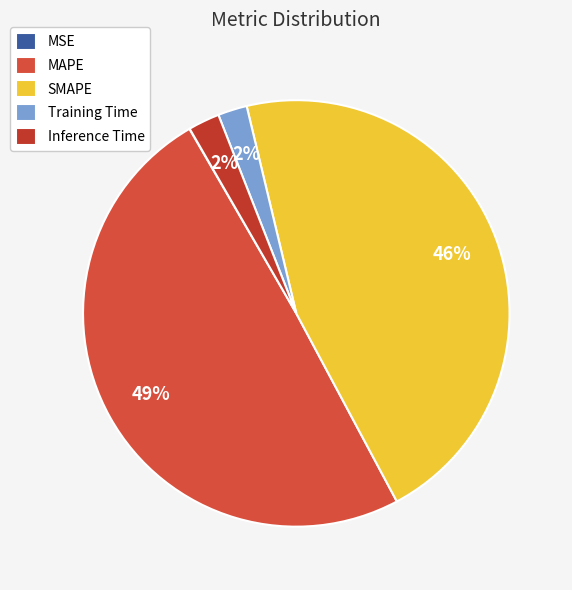

To the nearest percent, what is the difference between the largest and smallest slice percentages?

49%